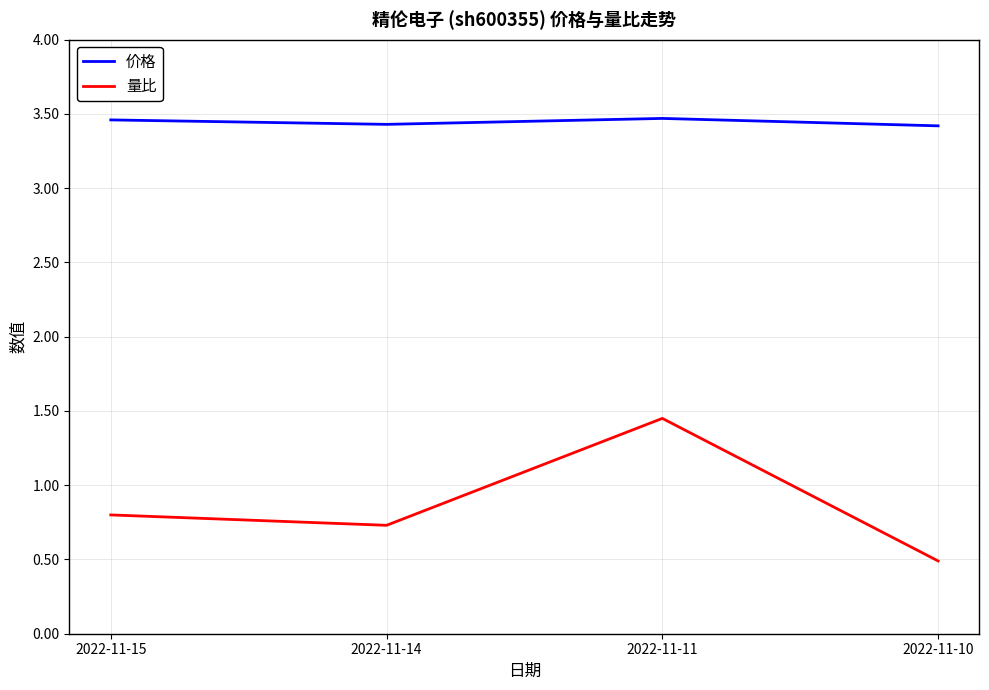

Between 2022-11-14 and 2022-11-11, which series saw the biggest shift?

量比